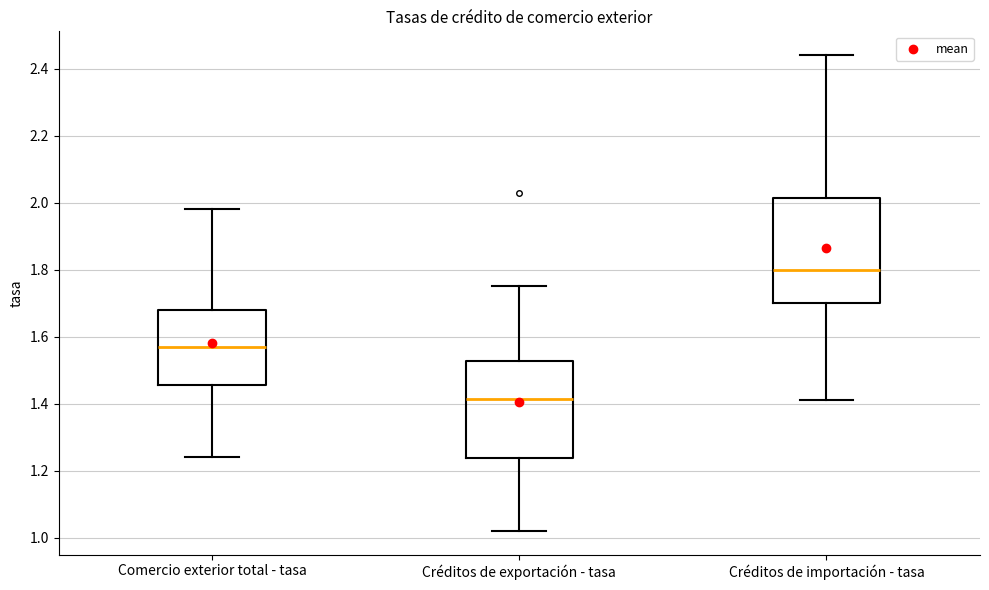

Where does the median line of the box for Créditos de importación - tasa sit on the y-axis? The values are not printed on the chart, so give them approximately, as read against the axis.

1.80